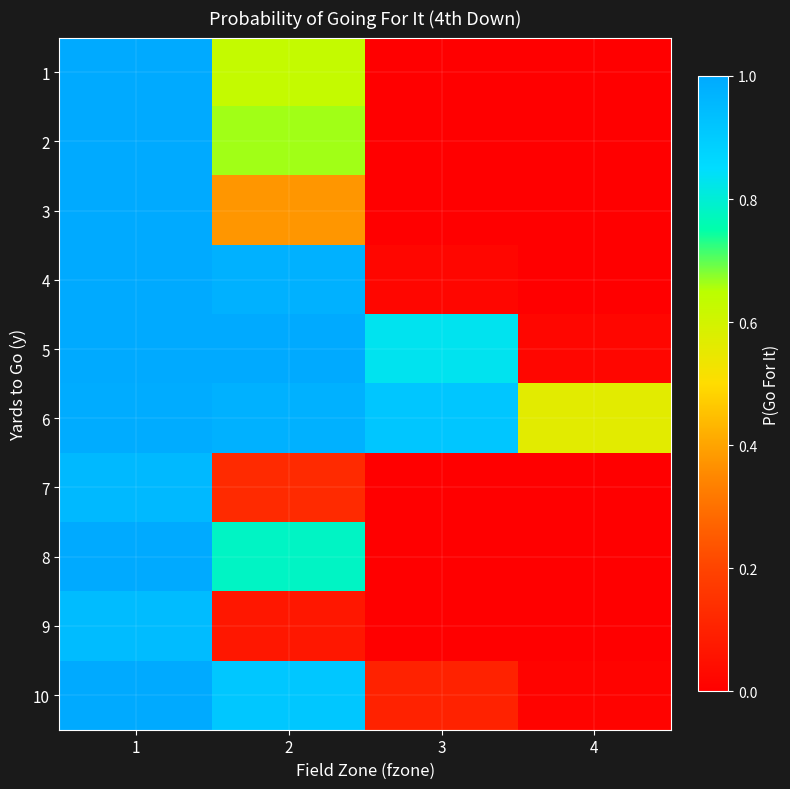

Which series has the largest range (max minus min)?

4